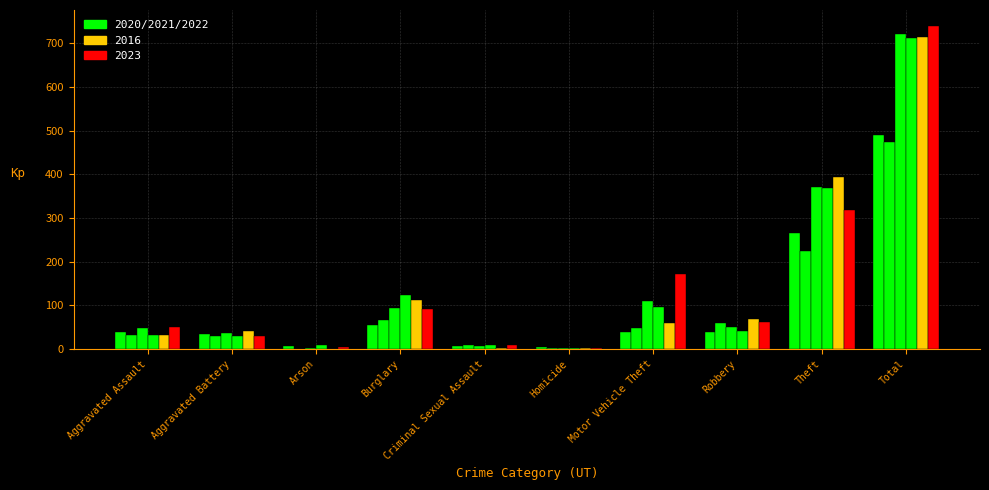

How many groups of bars are there?

10